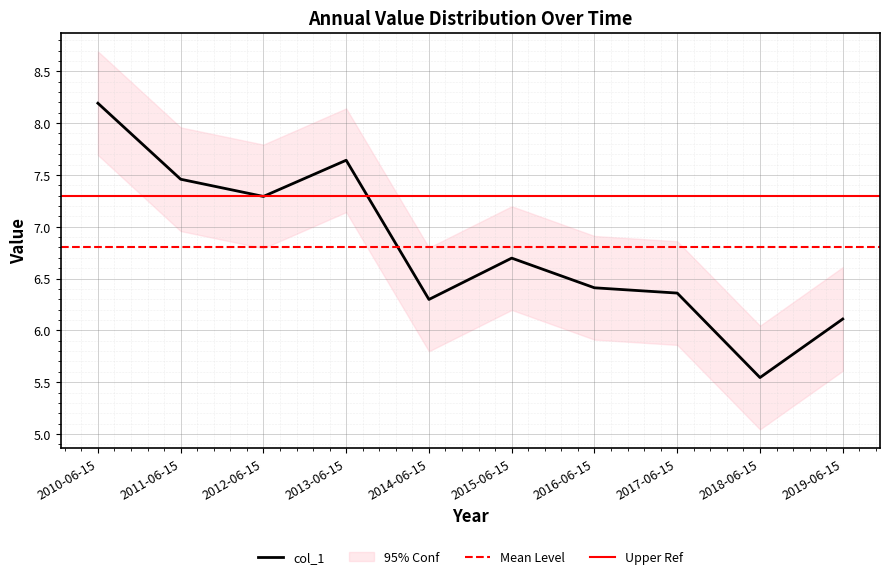

Reading left to right, transcribe all the data shown in this chart.

2010-06-15=8.2	2011-06-15=7.5	2012-06-15=7.3	2013-06-15=7.6	2014-06-15=6.3	2015-06-15=6.7	2016-06-15=6.4	2017-06-15=6.4	2018-06-15=5.5	2019-06-15=6.1